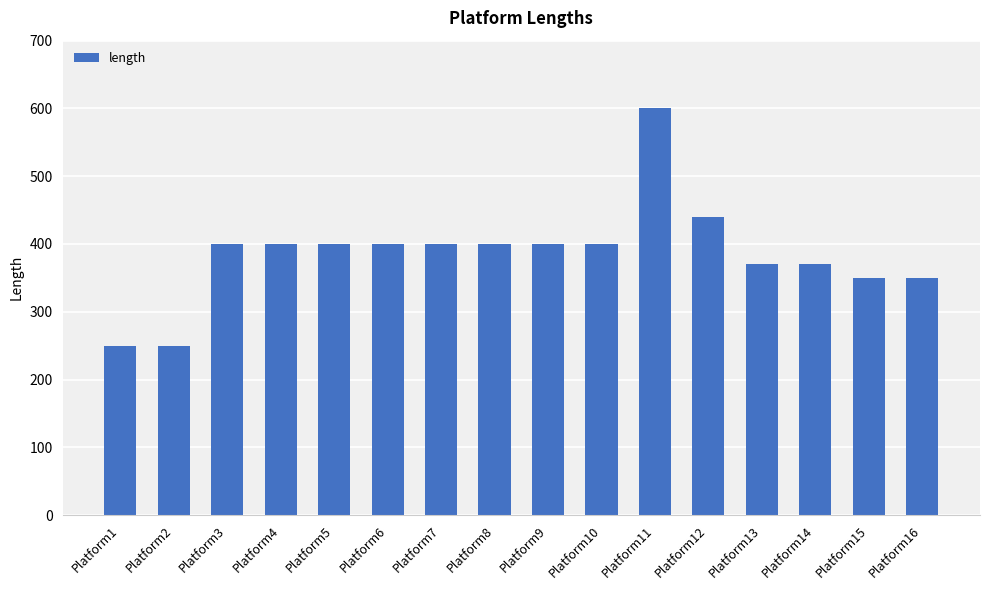

Does the chart contain stacked bars?

No